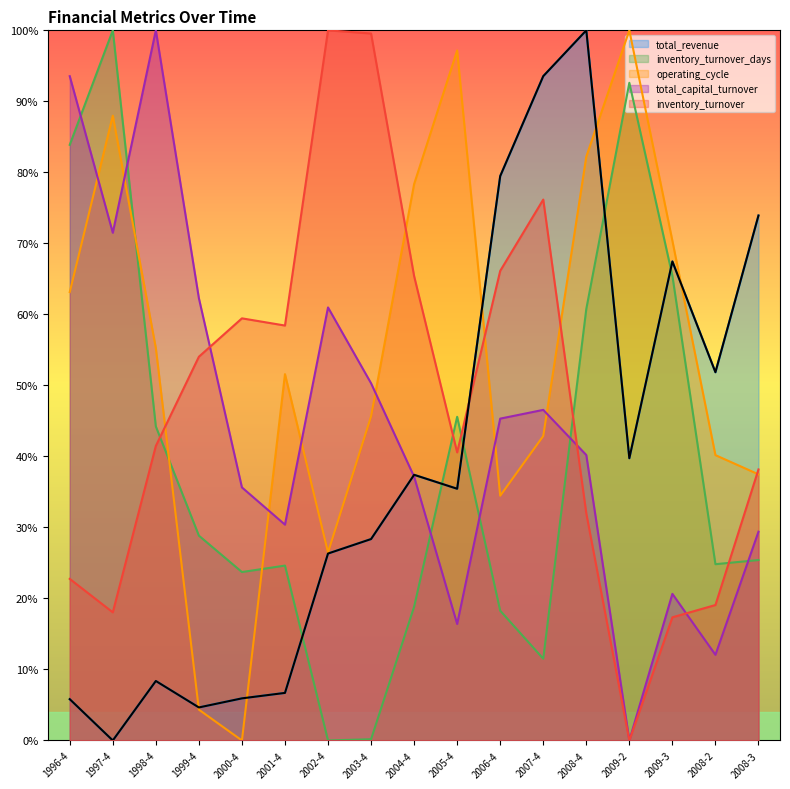

What position from the right is 2008-2?

2